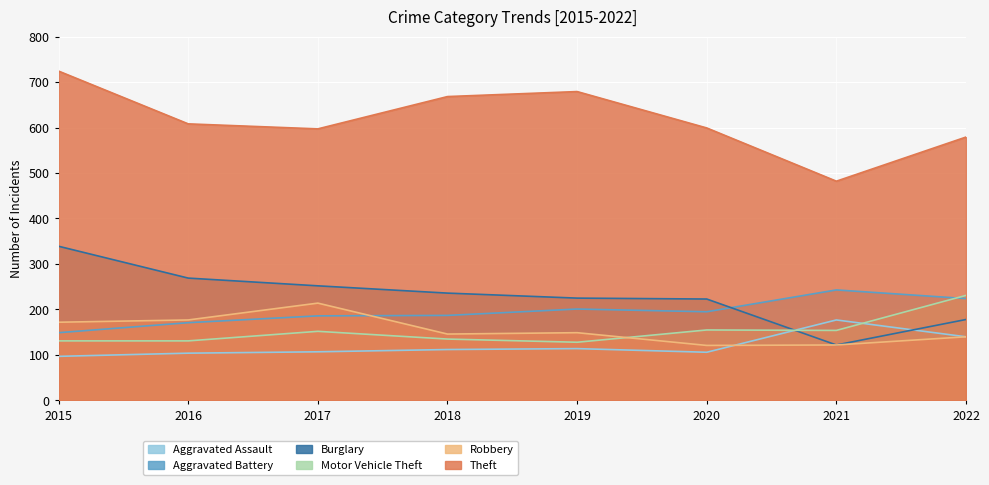

Does the chart display data point markers on the line(s)?

No